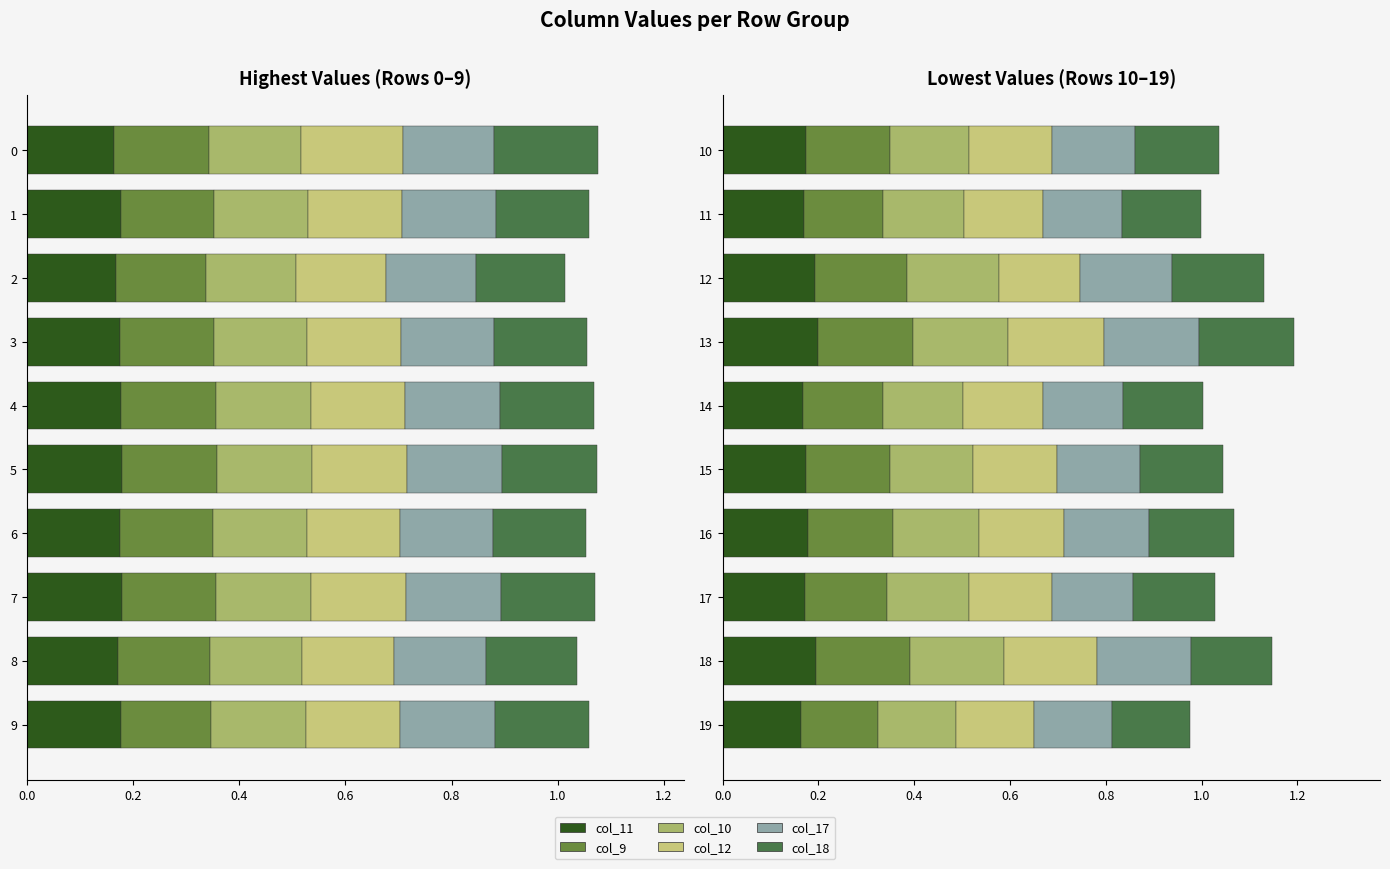

Does the chart contain any negative values?

No